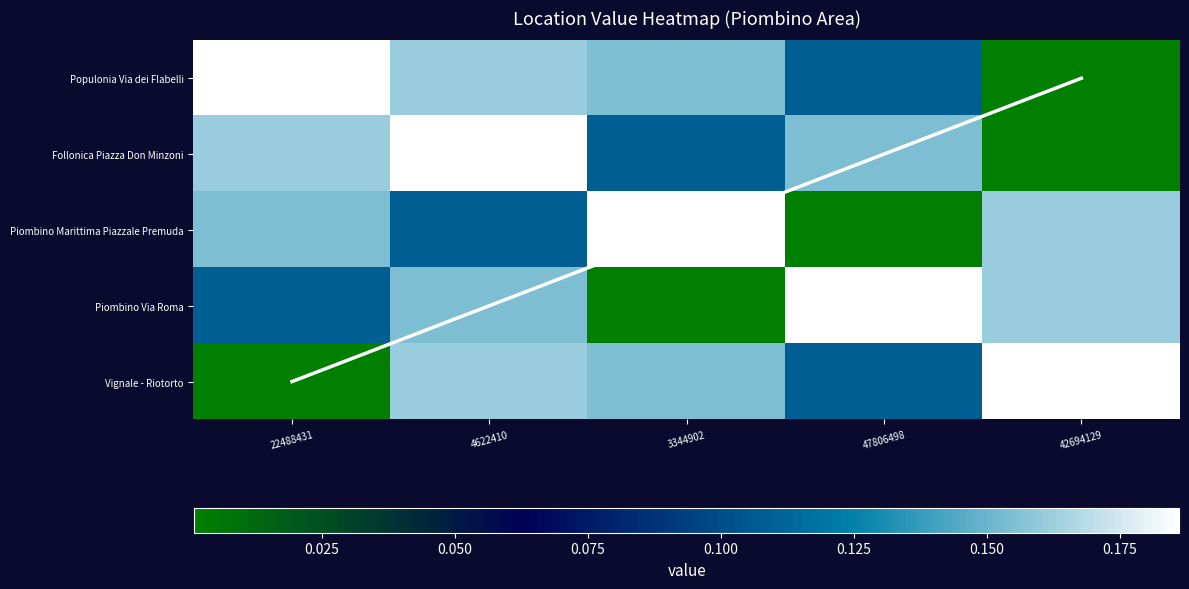

What is the difference between the second highest and second lowest values in the Vignale - Riotorto series?

0.1